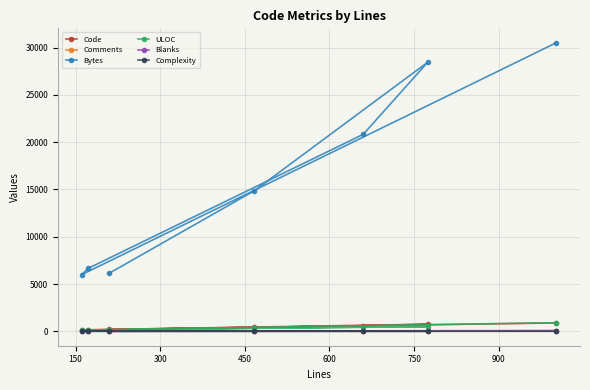

What is the average value of the ULOC series?

362